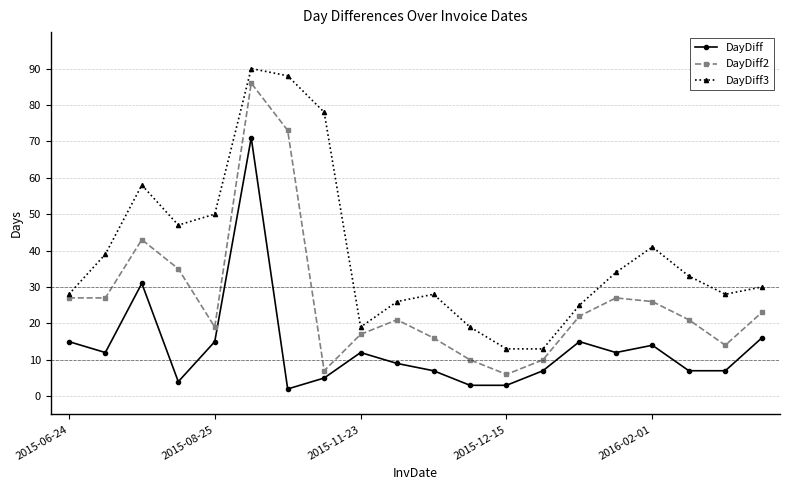

What is the highest value of the DayDiff series?

71